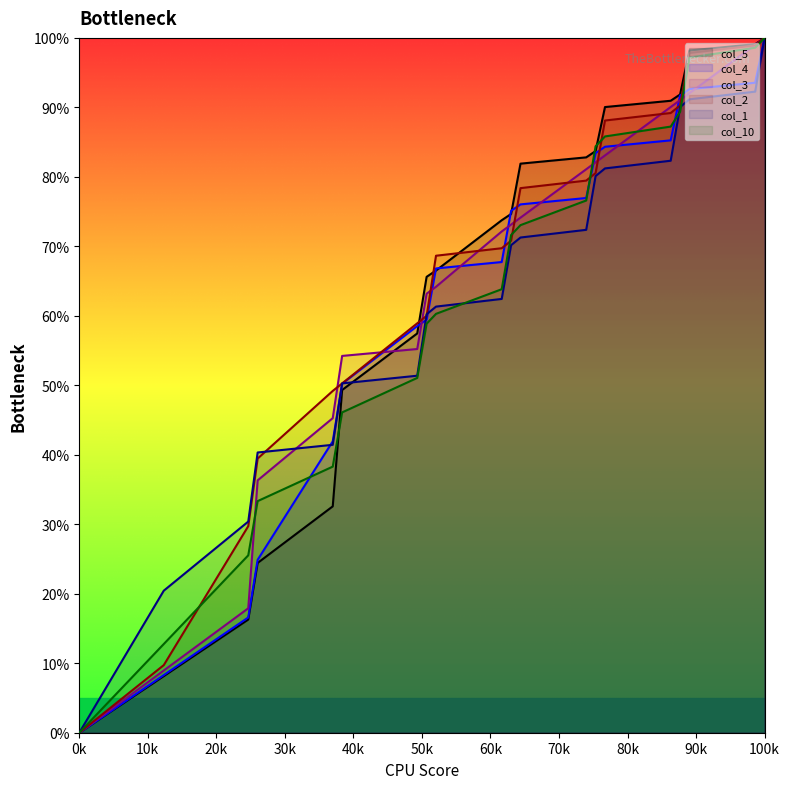

At which category is the sum across all series the highest?

100k